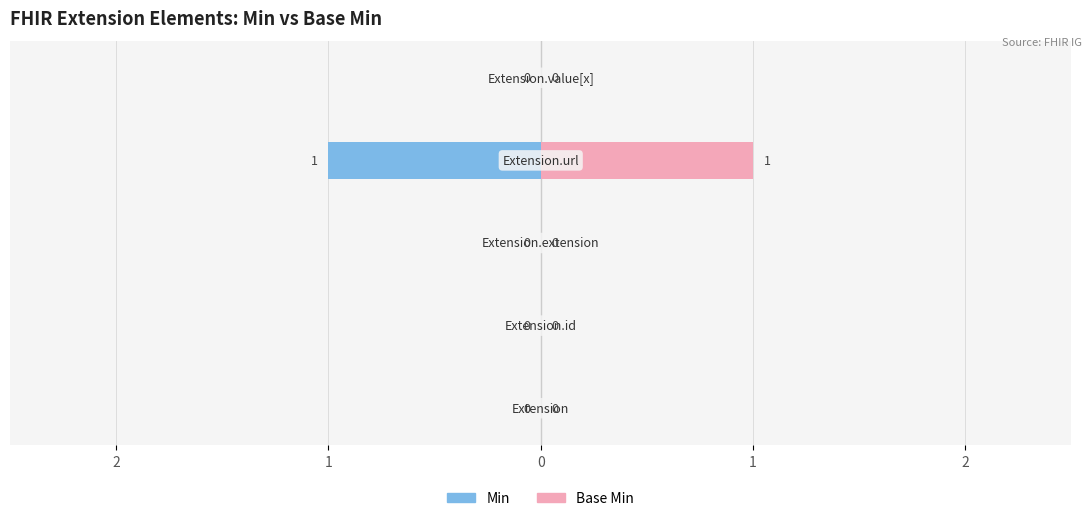

How many positive values does the Base Min series have?

1